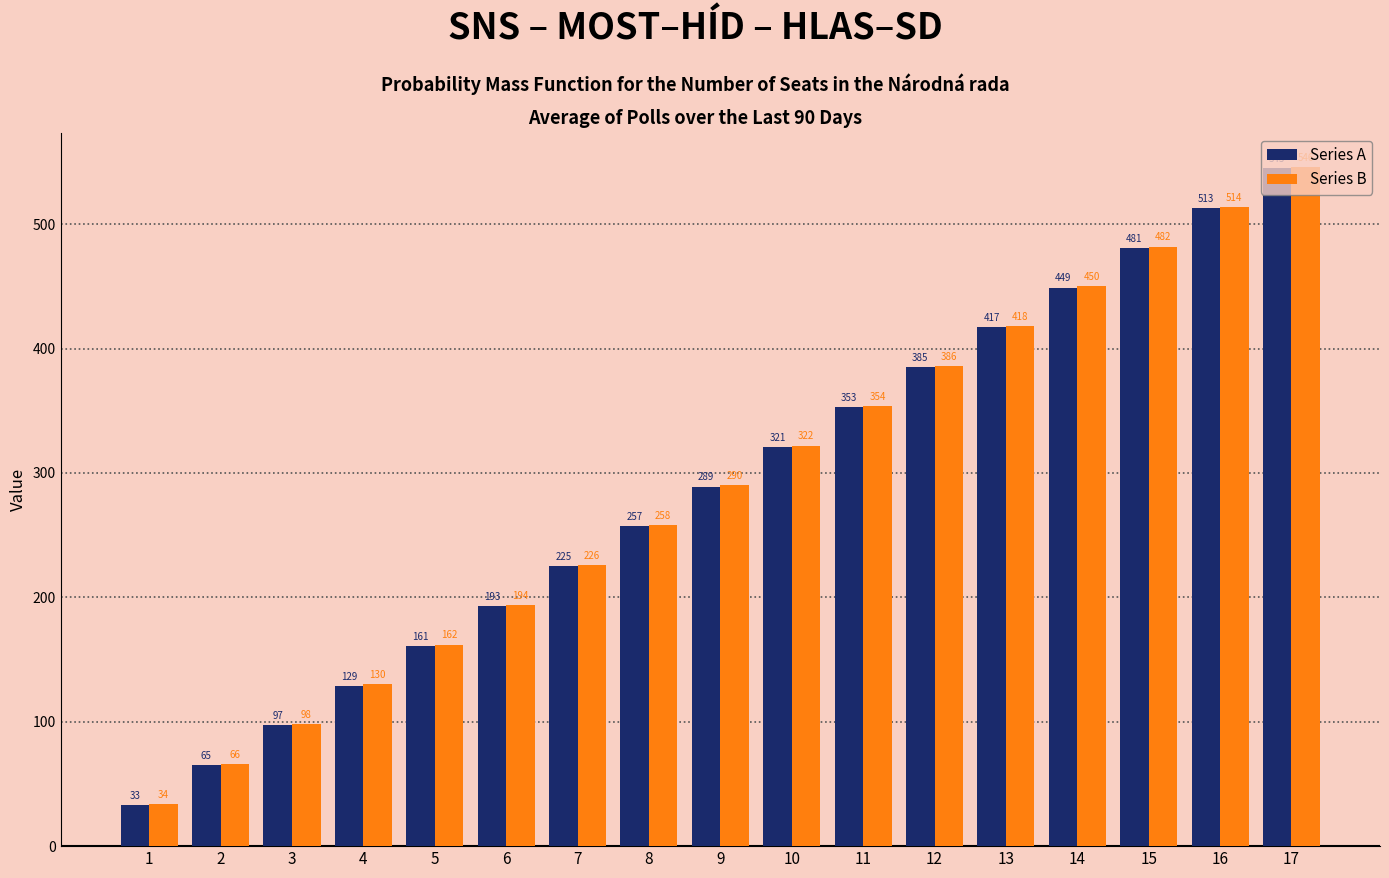

Reading right to left, extract all data points from this chart.

Series A: 17=545	16=513	15=481	14=449	13=417	12=385	11=353	10=321	9=289	8=257	7=225	6=193	5=161	4=129	3=97	2=65	1=33
Series B: 17=546	16=514	15=482	14=450	13=418	12=386	11=354	10=322	9=290	8=258	7=226	6=194	5=162	4=130	3=98	2=66	1=34